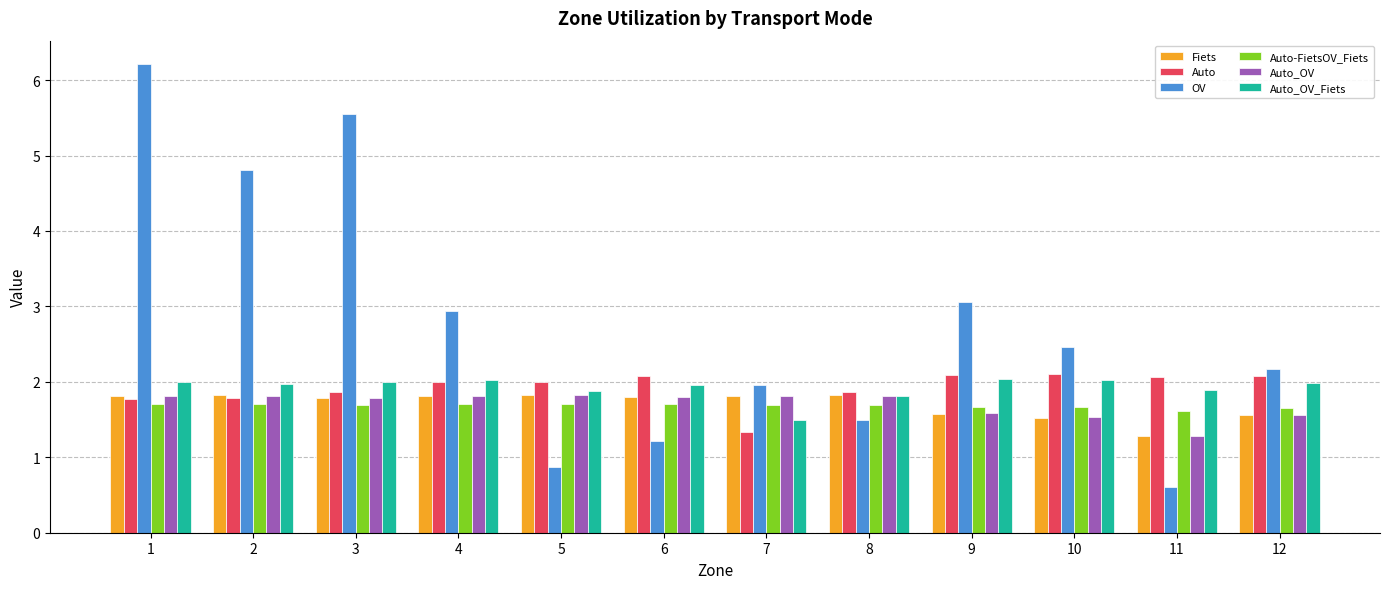

Is it true that OV equals 0.9 at 5?

True